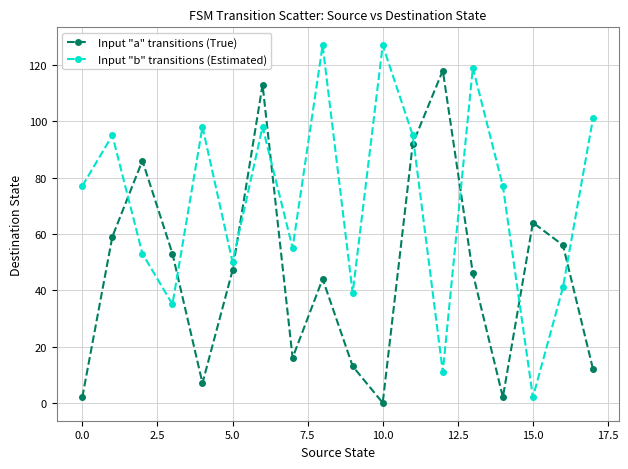

True or false: Input "a" transitions (True) has more than 2 interior local peaks.

True